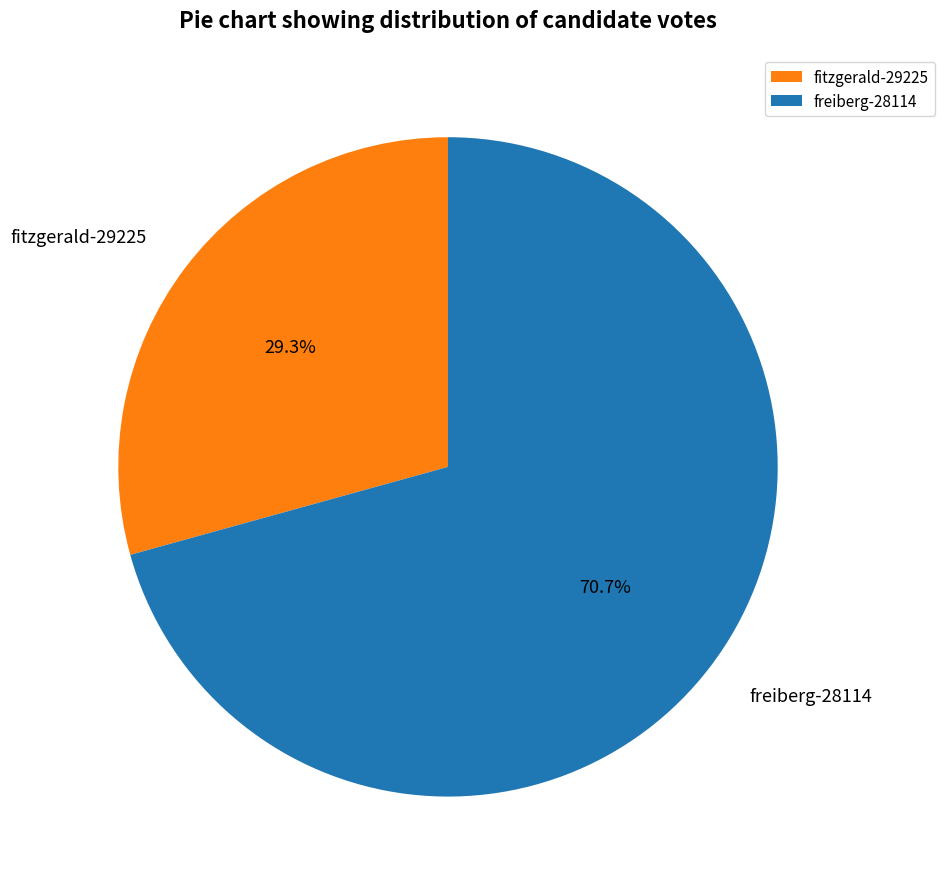

To the nearest percent, what is the difference between the freiberg-28114 and fitzgerald-29225 slice percentages?

41%